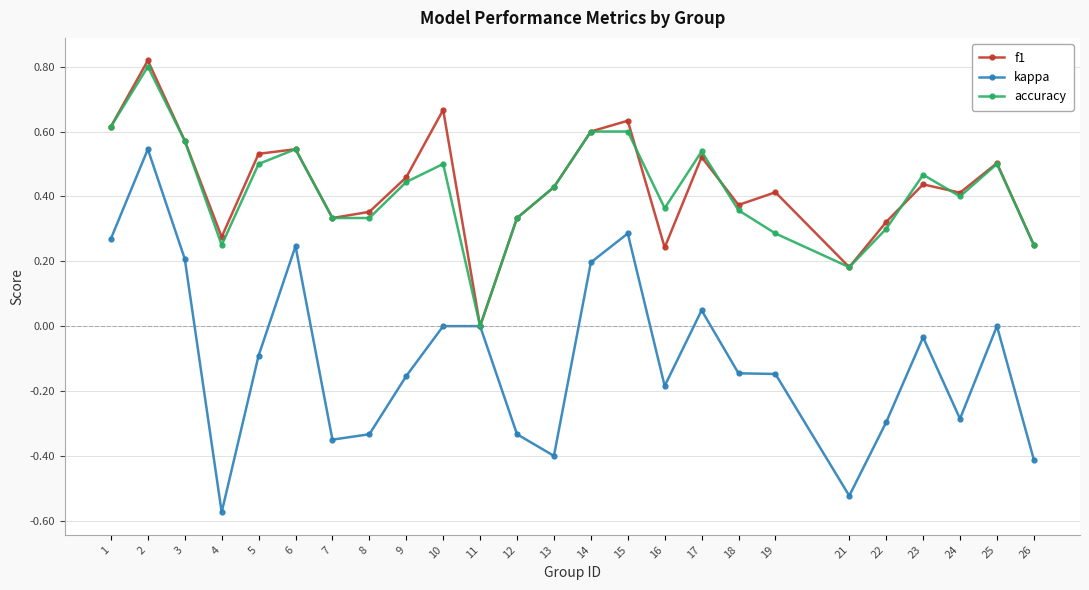

Between 3 and 17, which series saw the biggest shift?

kappa